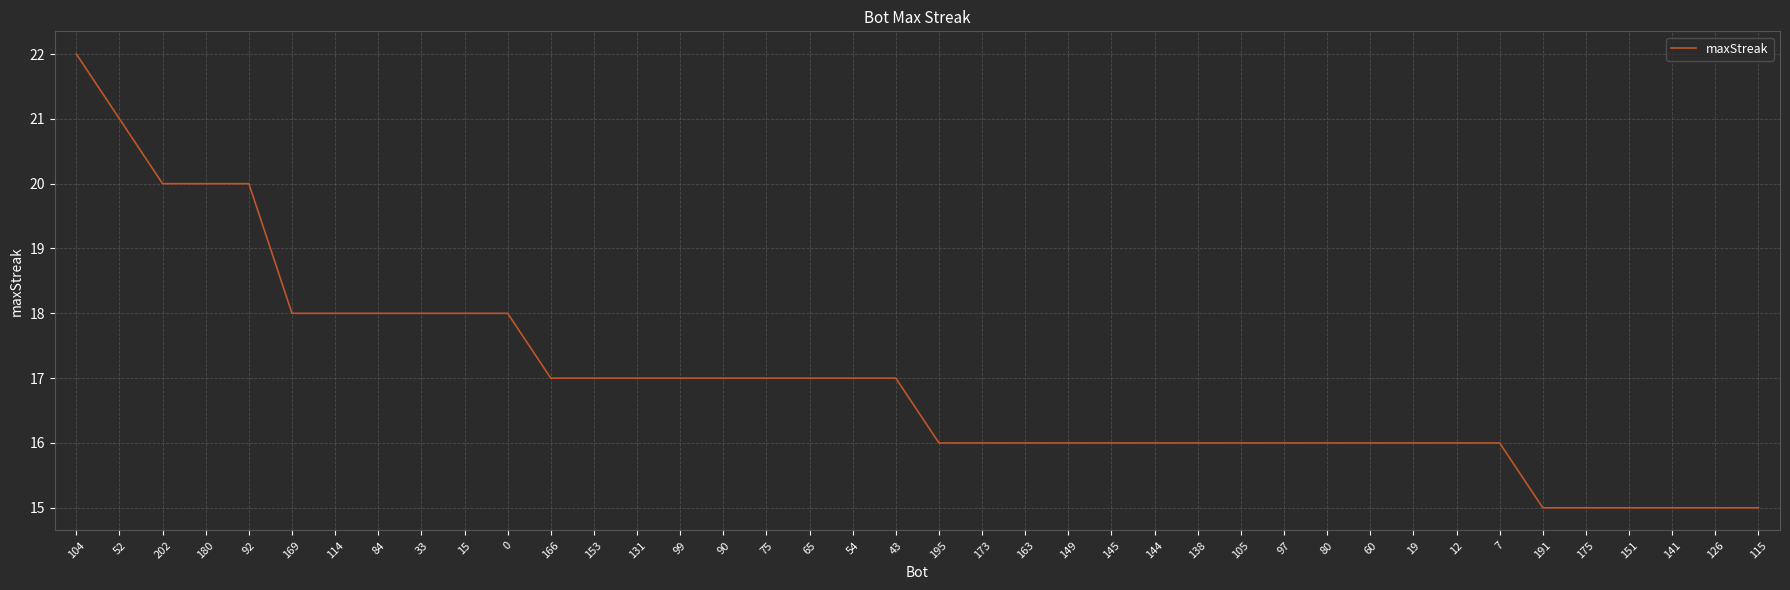

Read the value at 54.

17